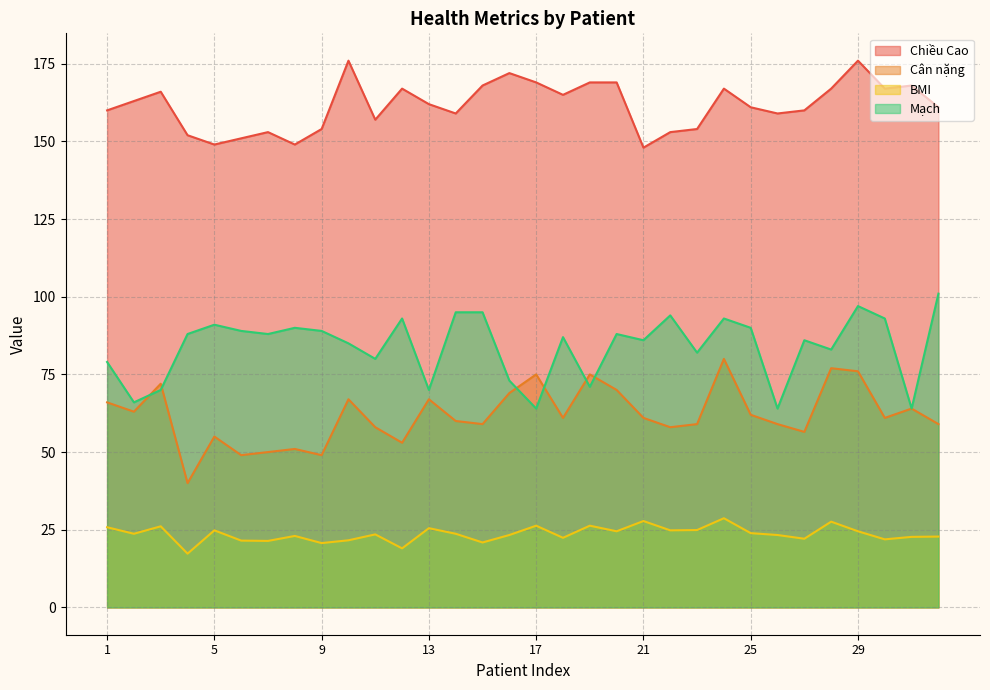

Which has a higher value, 18 or 21?

18